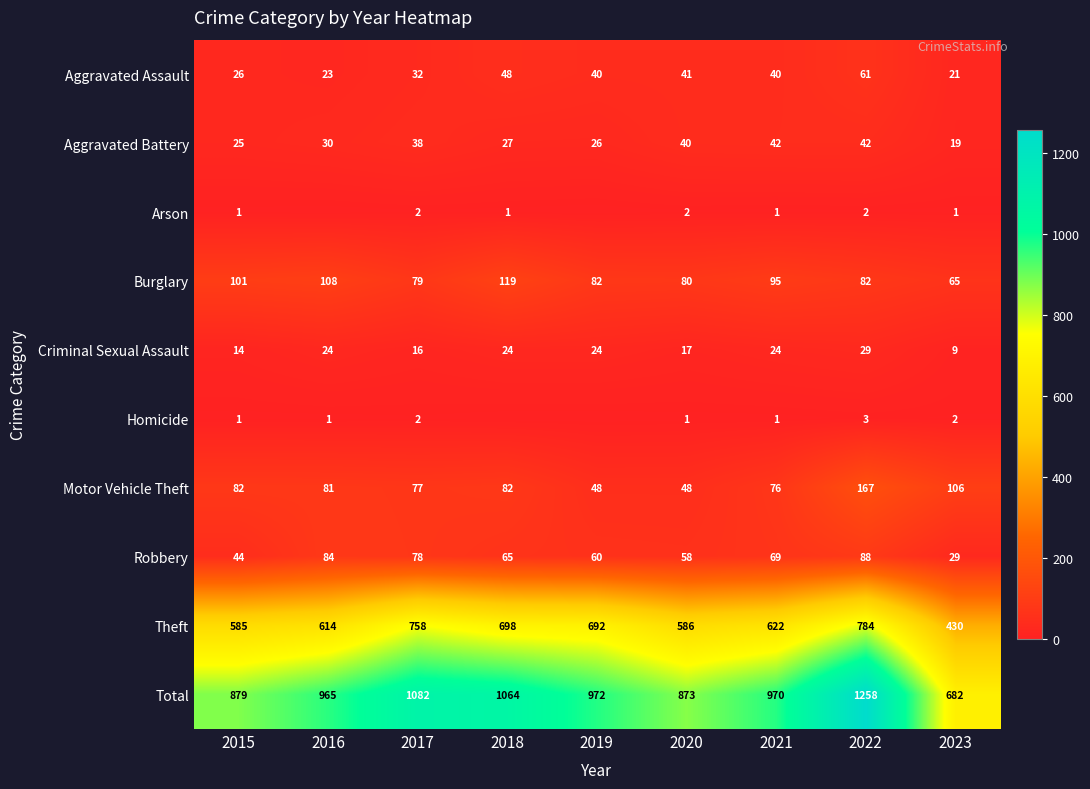

What is the sum of the Theft values at 2023 and 2021?

1052